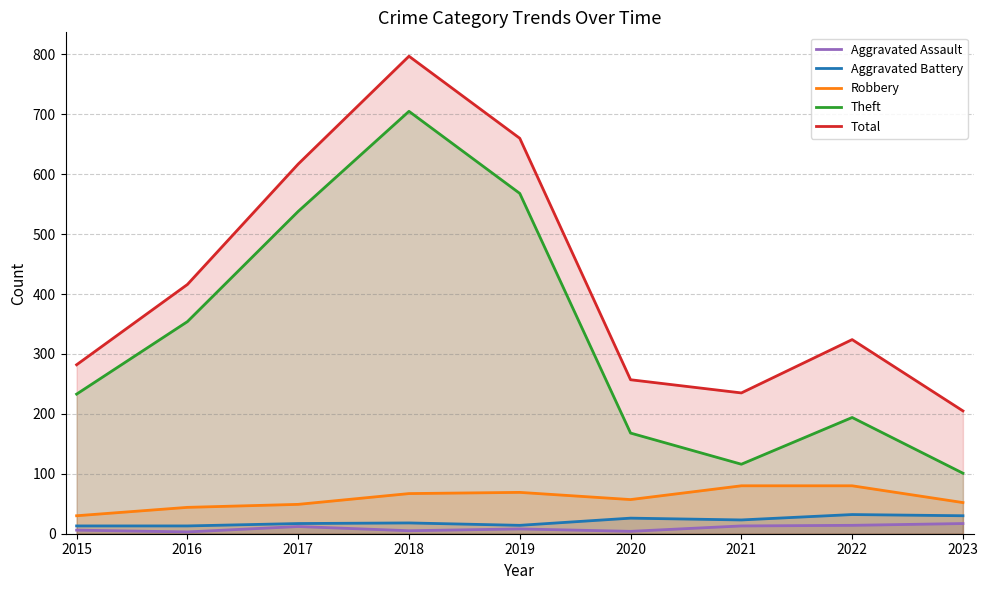

What is the value of the Robbery point at the 8th from the left?

80